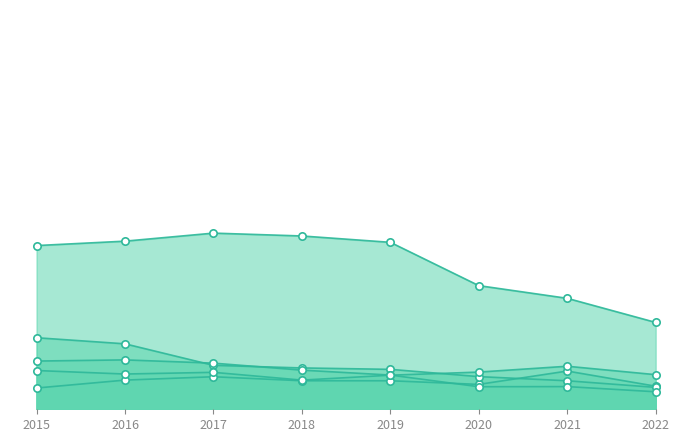

Which series has the largest Y range (max minus min)?

Theft